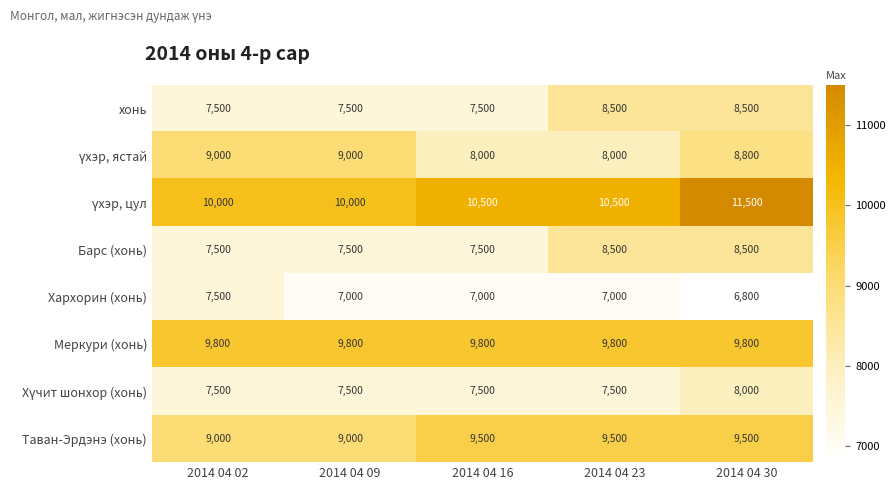

Is the value of Барс (хонь) at 2014 04 16 greater than the value of Хархорин (хонь) at 2014 04 23?

Yes